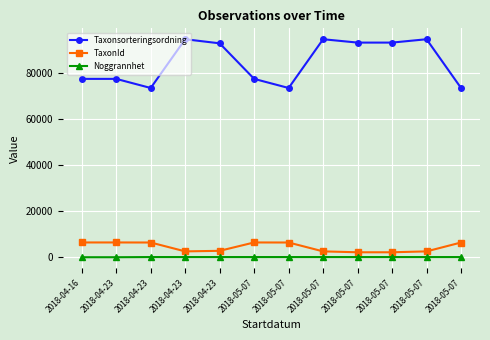

Reading left to right, what are all the values shown in this chart?

Taxonsorteringsordning: 77595	77595	73631	94838	93054	77595	73631	94838	93375	93375	94838	73631
TaxonId: 6450	6450	6426	2569	2810	6450	6426	2569	2180	2180	2569	6426
Noggrannhet: 25	25	100	100	100	100	100	100	100	100	100	100